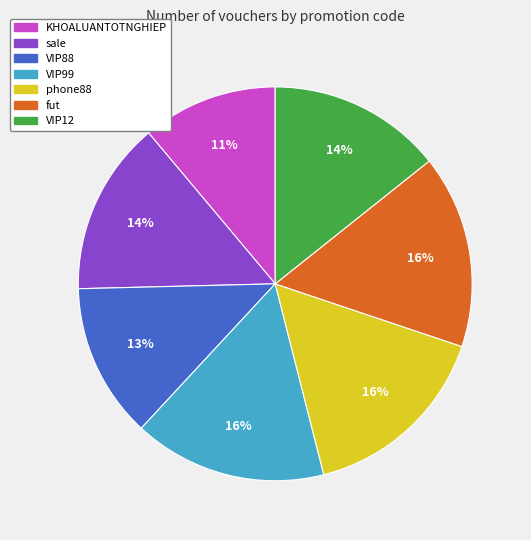

Which category has the smallest portion of the pie?

KHOALUANTOTNGHIEP